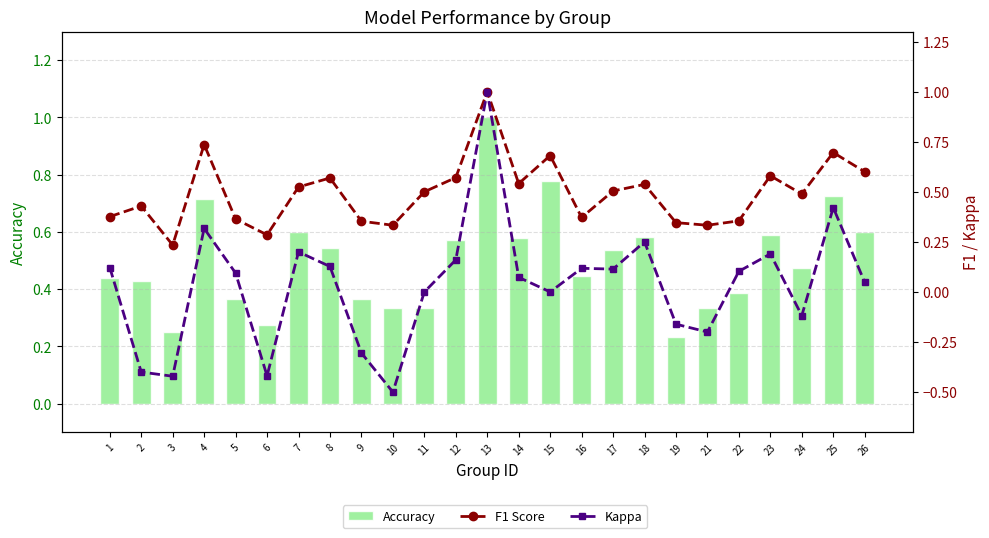

How many groups of bars are there?

25